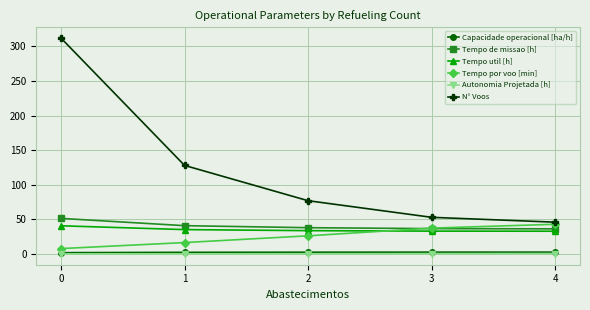

What are all the series names shown in the legend?

Capacidade operacional [ha/h], Tempo de missao [h], Tempo util [h], Tempo por voo [min], Autonomia Projetada [h], N° Voos